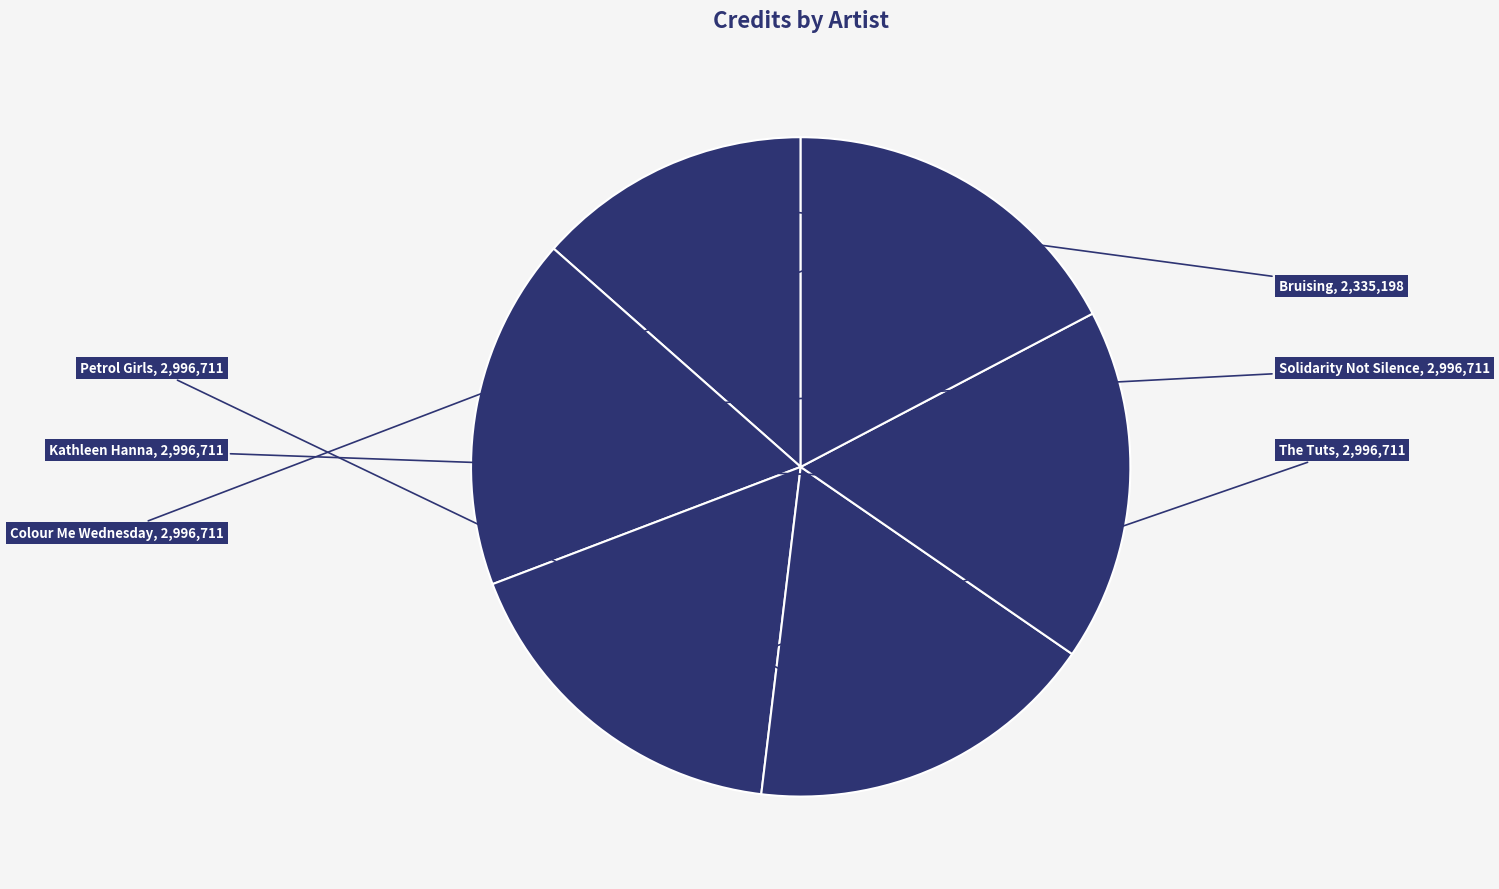

Which slice is the largest?

Solidarity Not Silence